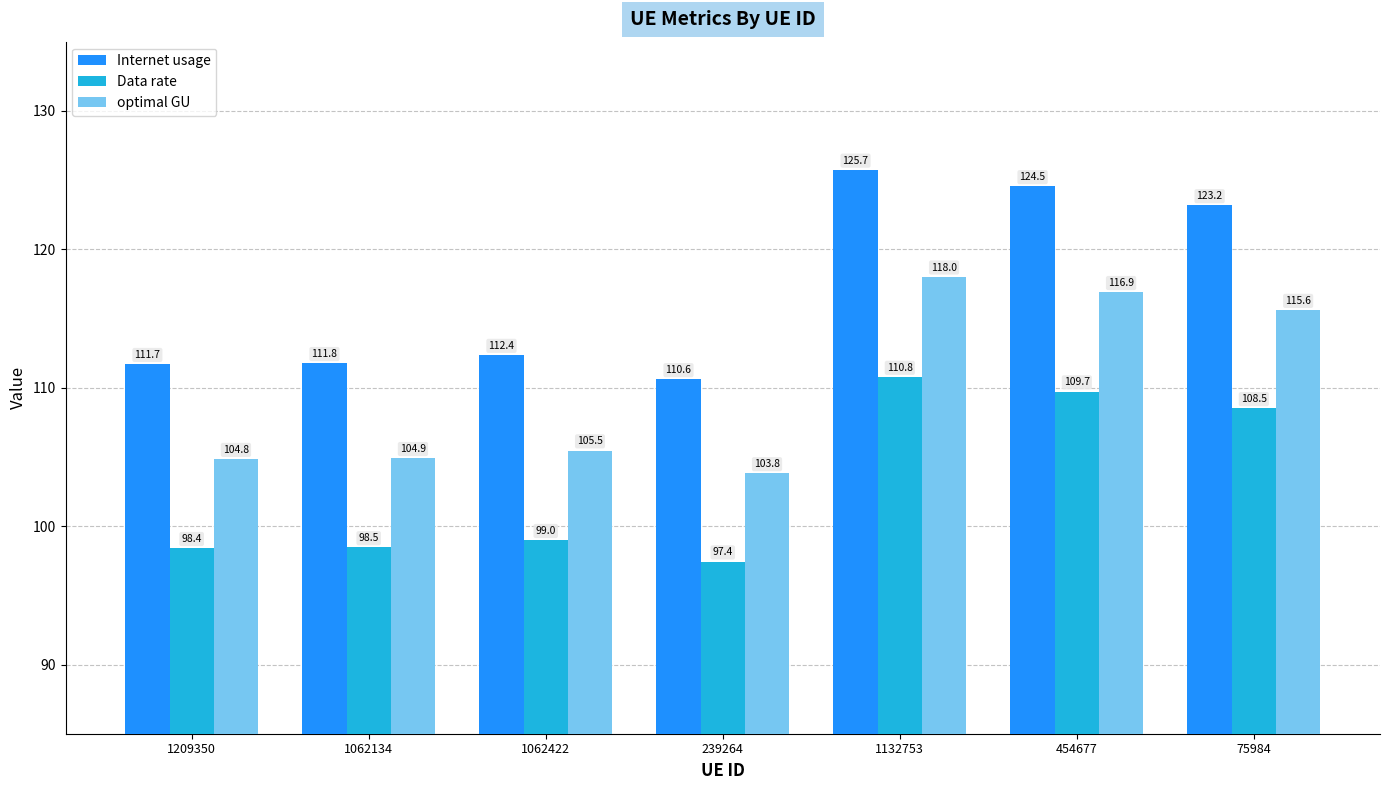

What is the total value across all series at 1062134?

315.1